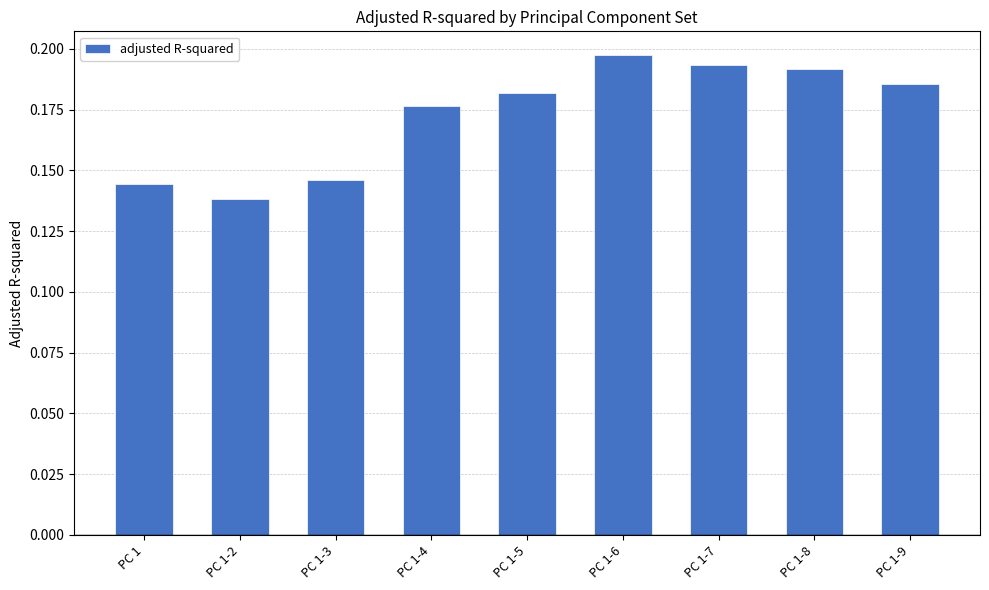

How many bars are there in total?

9